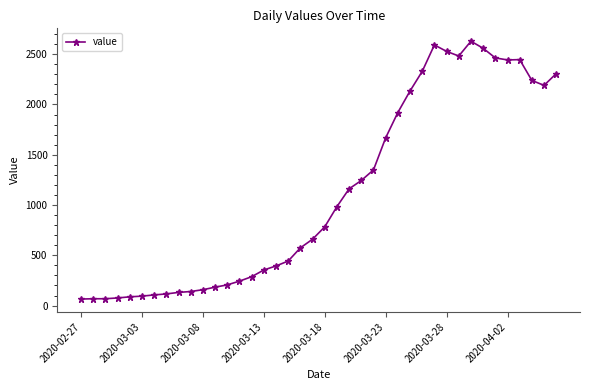

What is the minimum value shown in the chart?

65